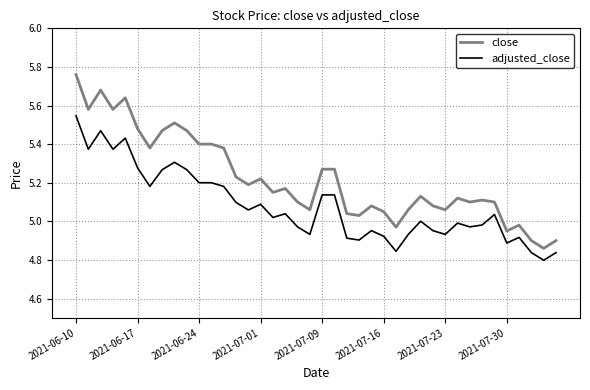

Which series has the largest range (max minus min)?

close